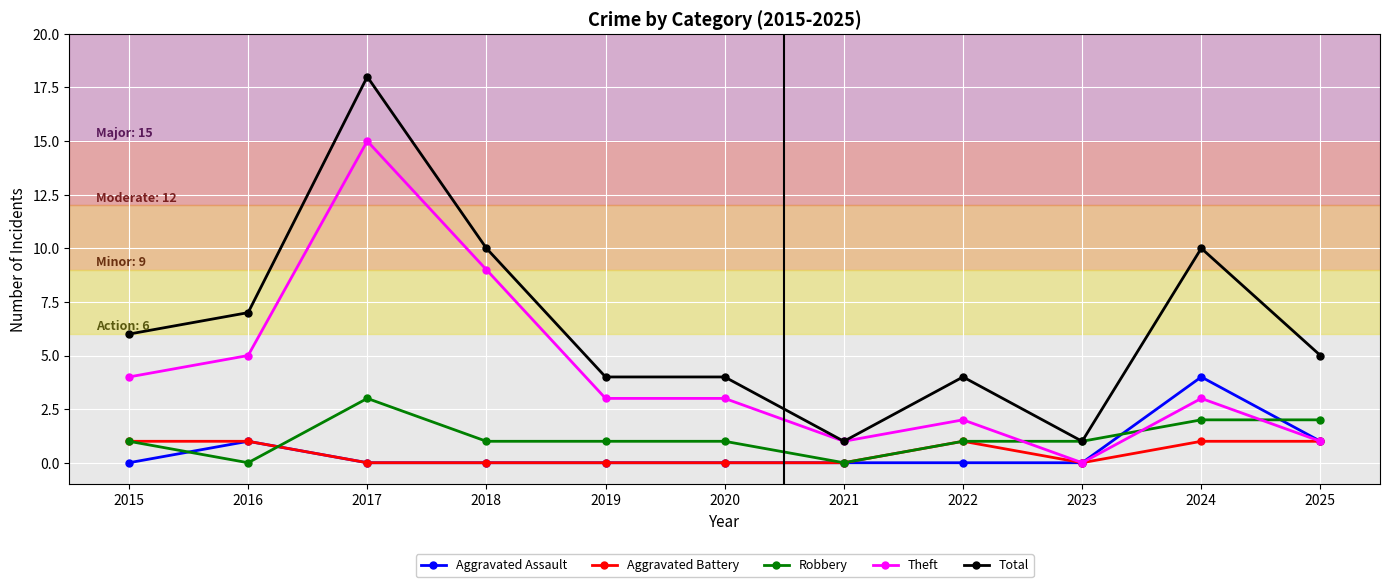

True or false: Total and Aggravated Battery cross at least once.

False